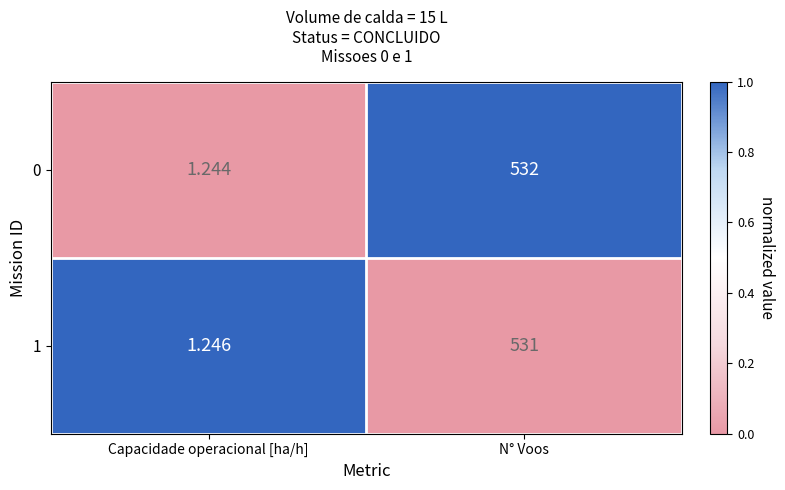

At which label does 1 reach its minimum?

Capacidade operacional [ha/h]